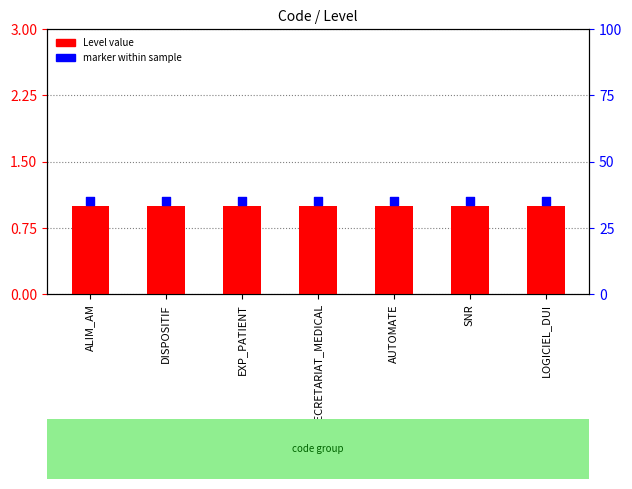

Which series has the largest total across all categories?

marker